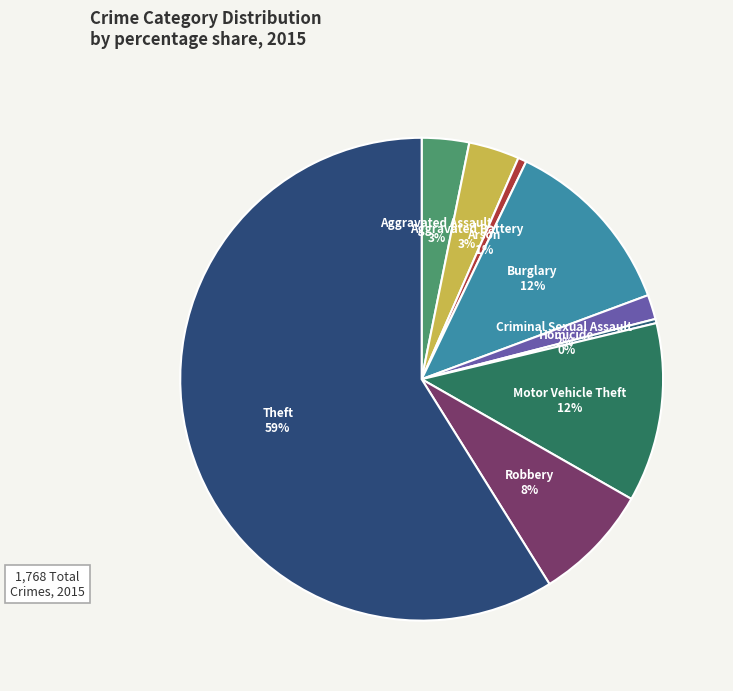

True or false: Motor Vehicle Theft accounts for 1% of the total.

False